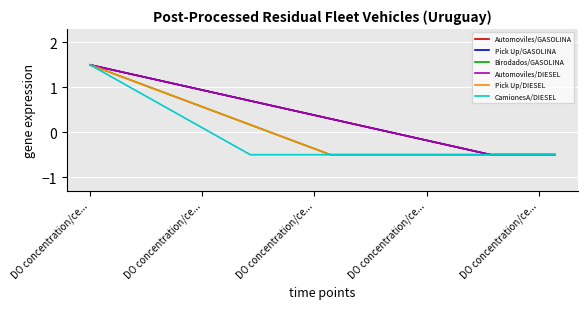

What is the lowest value of the Birodados/GASOLINA series?

-0.5